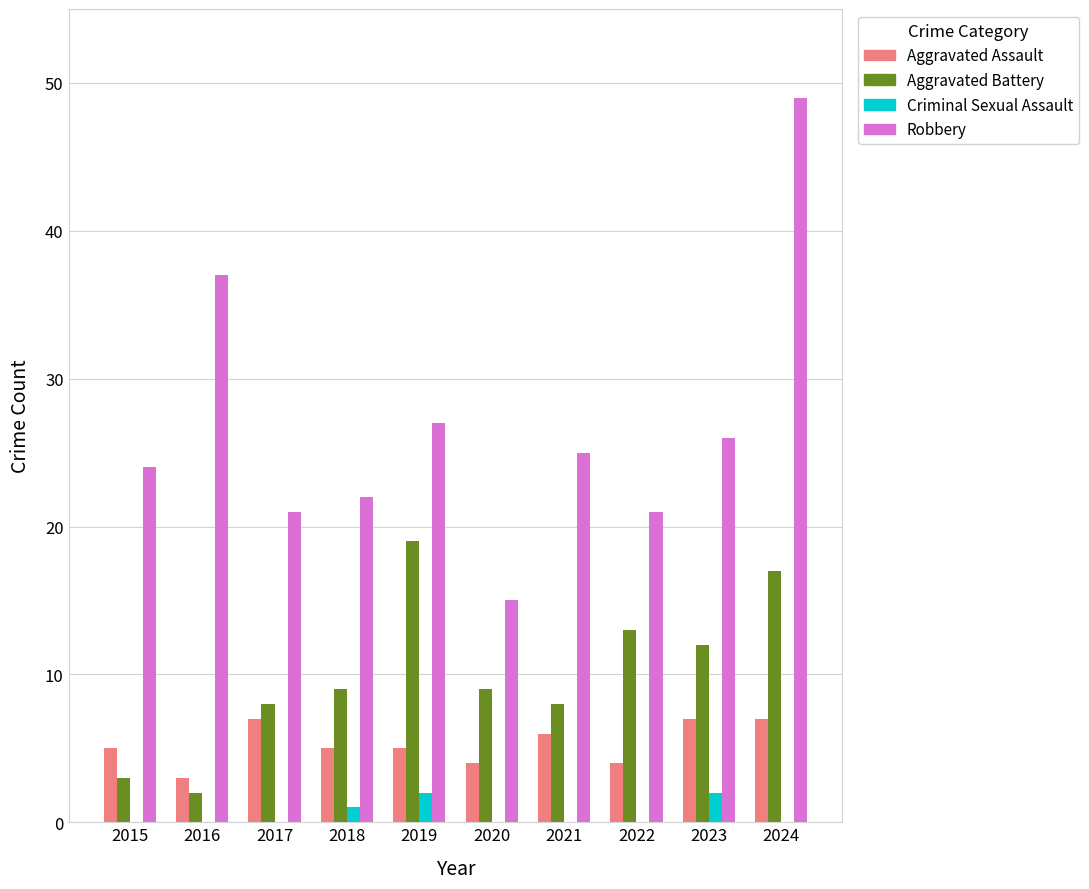

Count the number of data series in this chart.

4